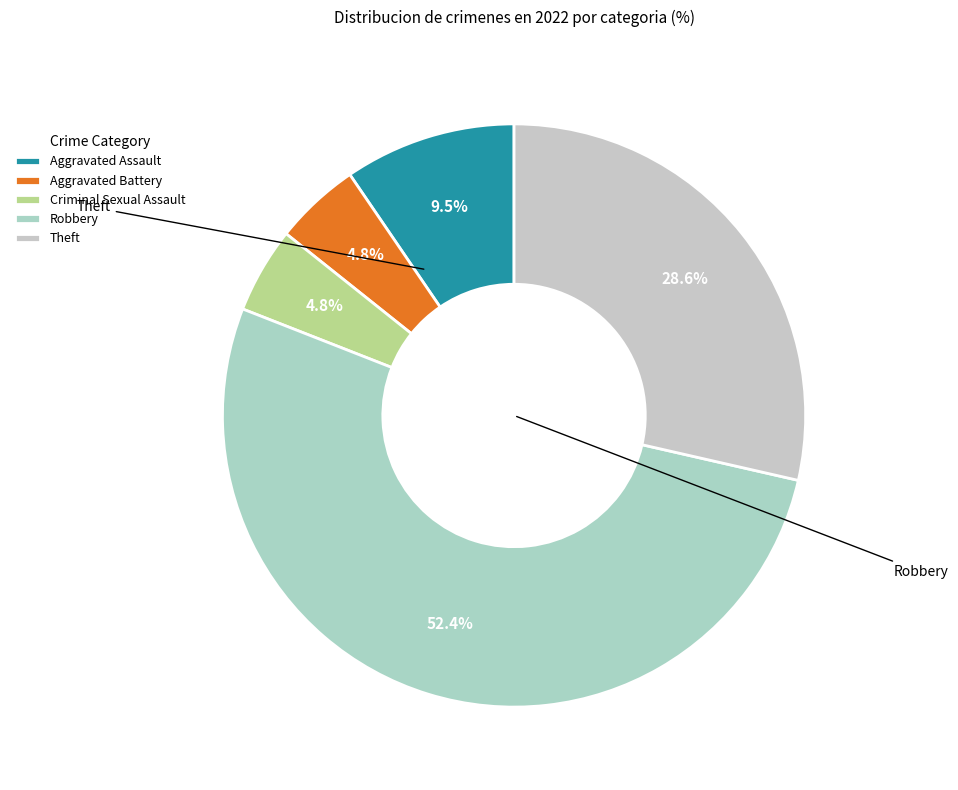

To the nearest percent, what is the difference between the Robbery and Theft slice percentages?

24%